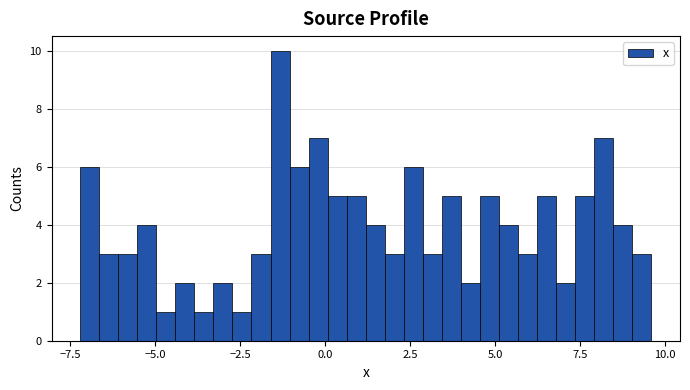

Read against the x-axis, roughly where is the centre of the tallest bar?

-1.5